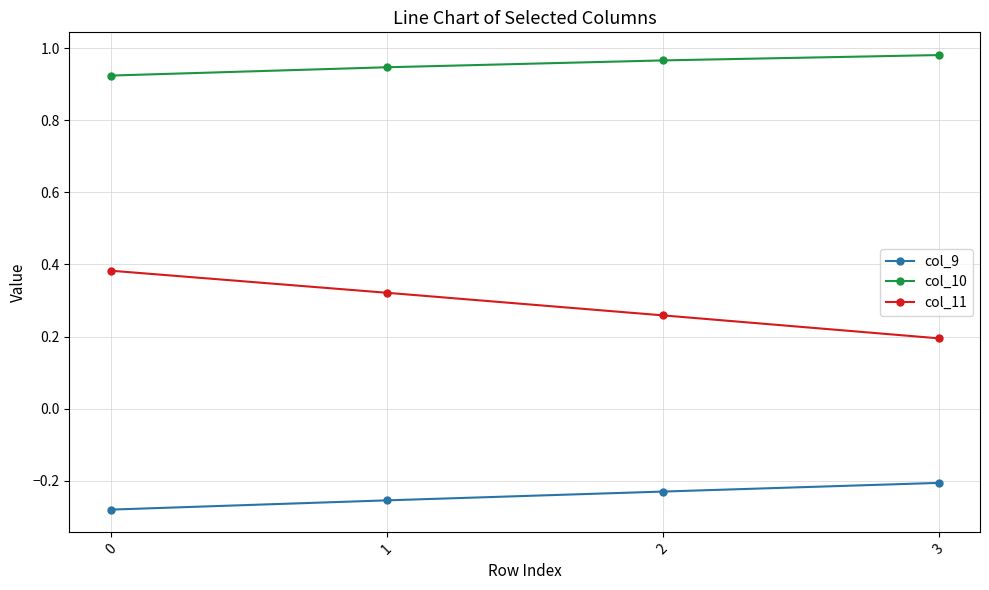

Rank the categories by col_11 value from lowest to highest.

3, 2, 1, 0